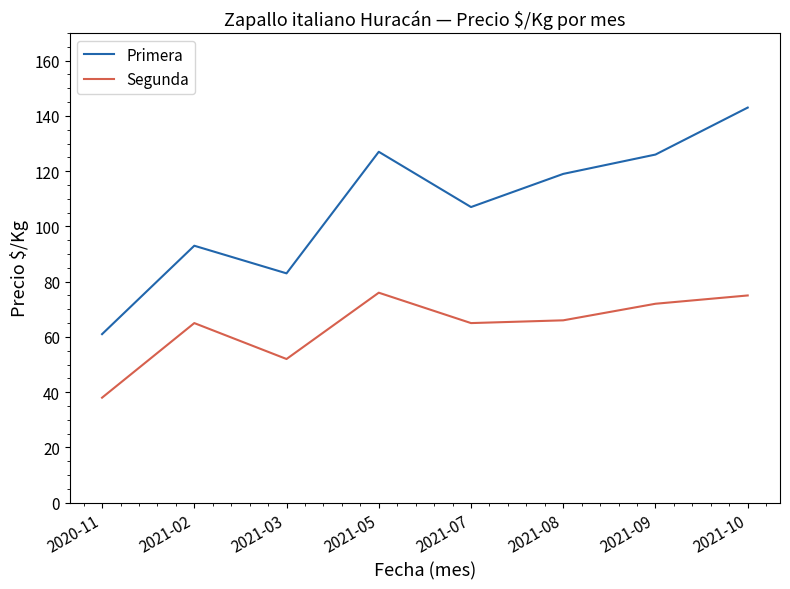

True or false: Segunda and Primera cross at least once.

False